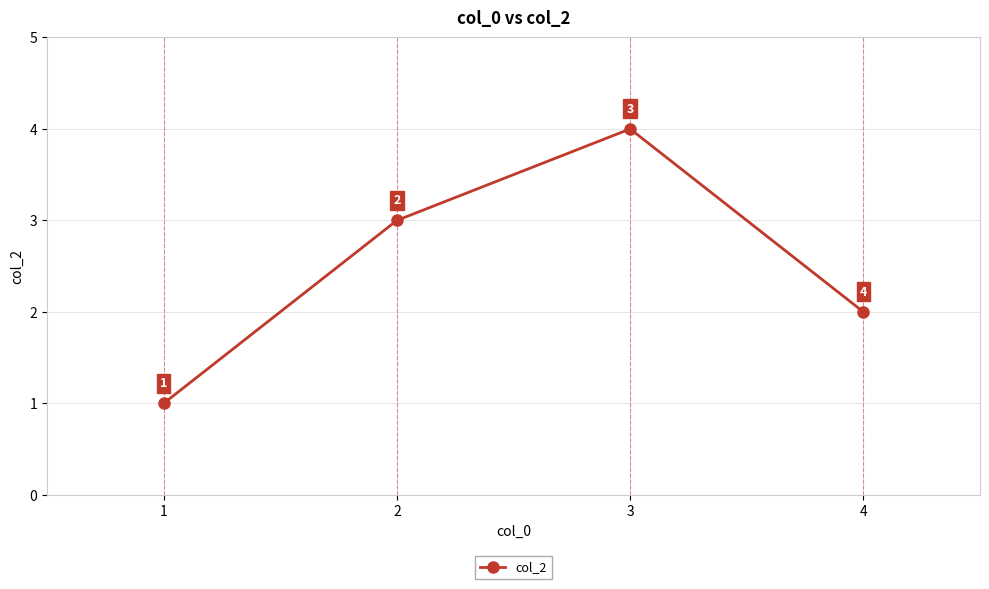

What is the change in value from 2 to 3?

+1